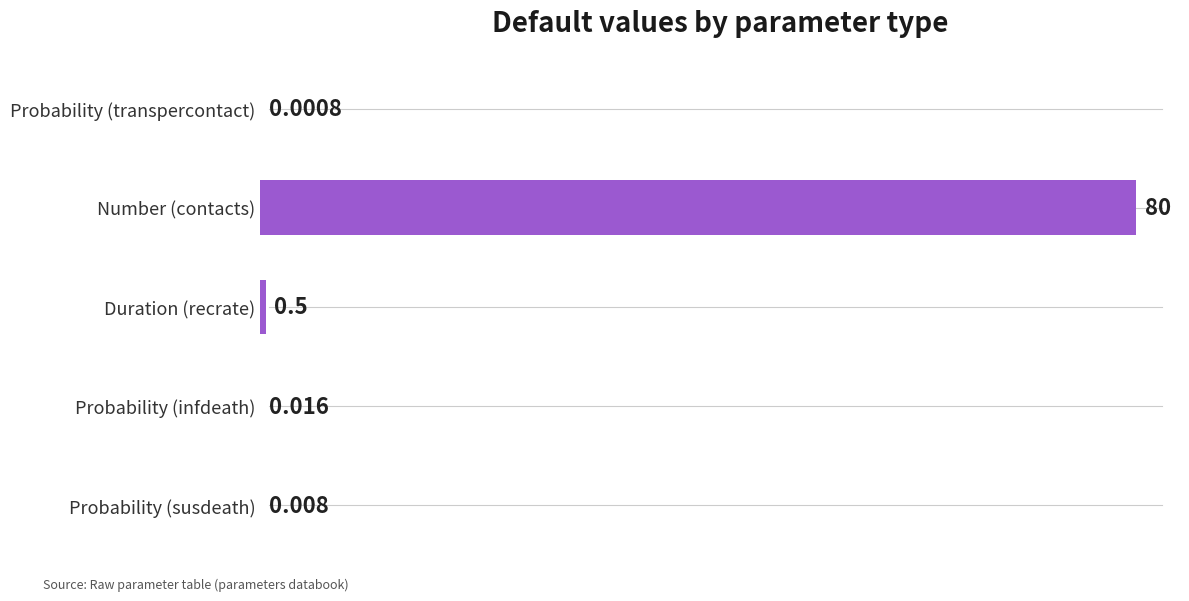

Which has a higher value, Probability (susdeath) or Number (contacts)?

Number (contacts)